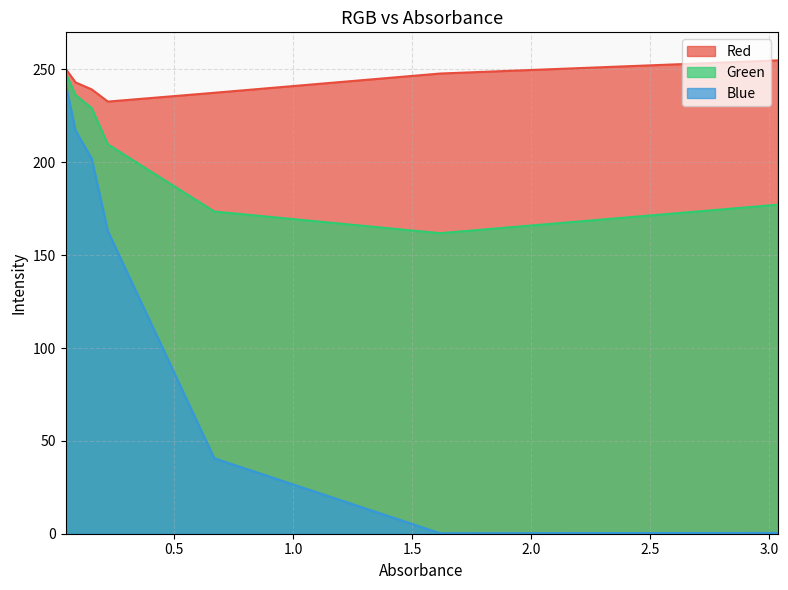

What is the label of the 2nd point from the left?

0.085